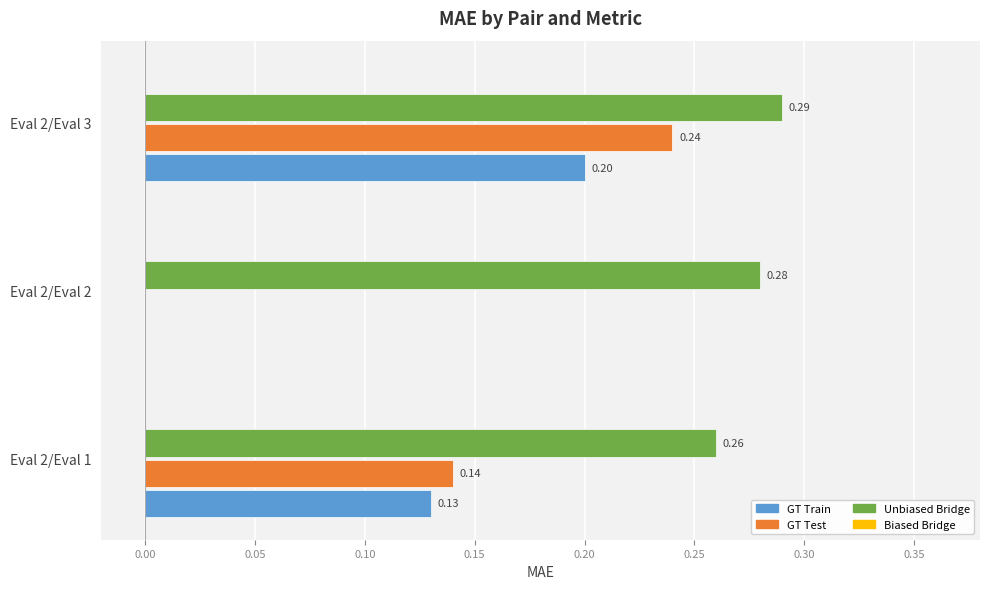

Is the value of GT Train at Eval 2/Eval 3 greater than the value of GT Test at Eval 2/Eval 2?

Yes